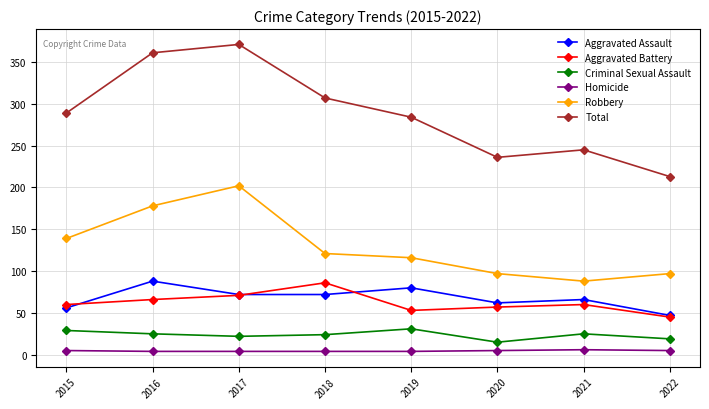

The Criminal Sexual Assault series shows 15 at 2020. True or false?

True